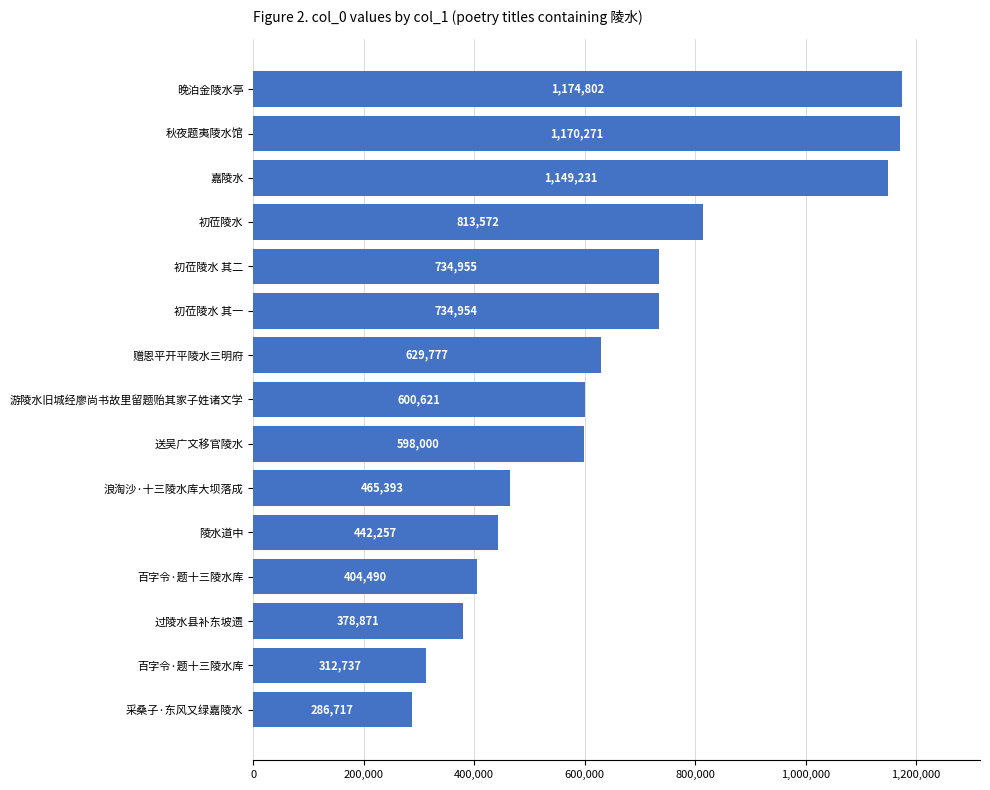

Does the chart contain any negative values?

No